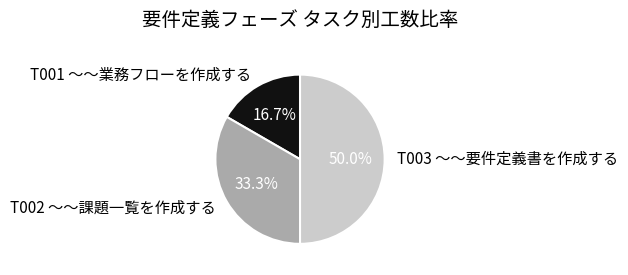

How many slices are in this pie chart?

3